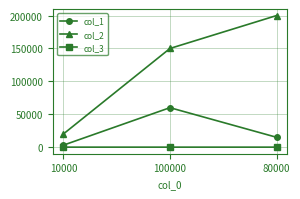

What value does the col_3 series have at 80000?

3